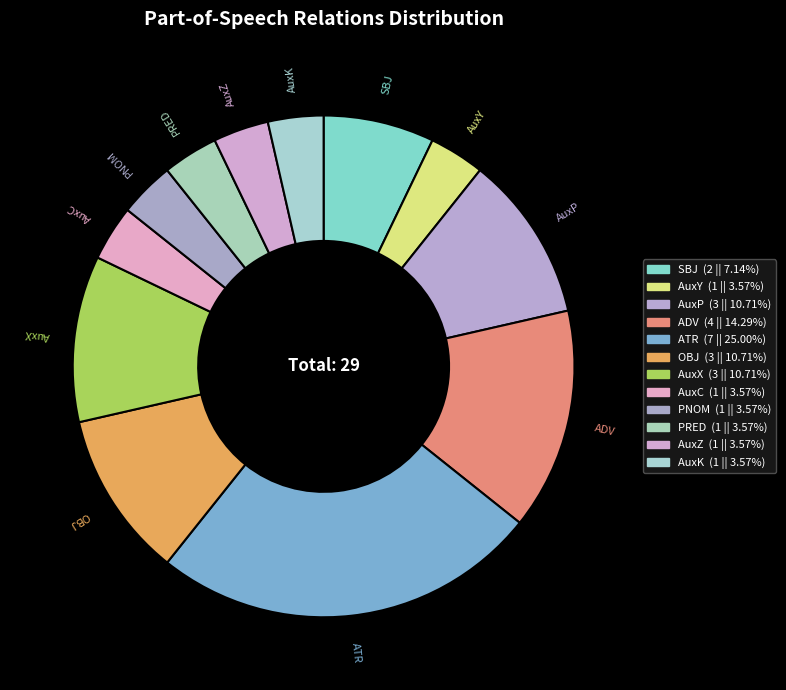

Is it true that AuxP is 17% of the pie?

False